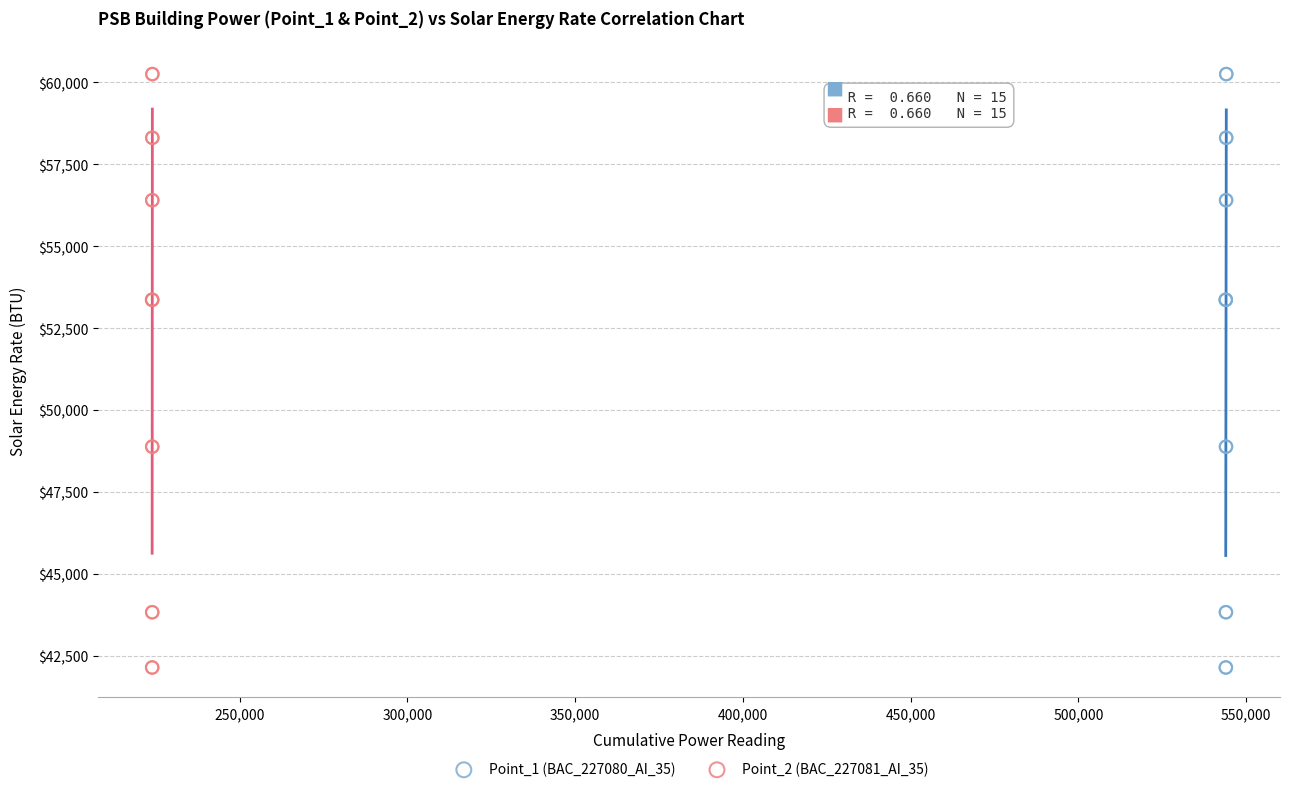

What are all the series names shown in the legend?

Point_1 (BAC_227080_AI_35), Point_2 (BAC_227081_AI_35)